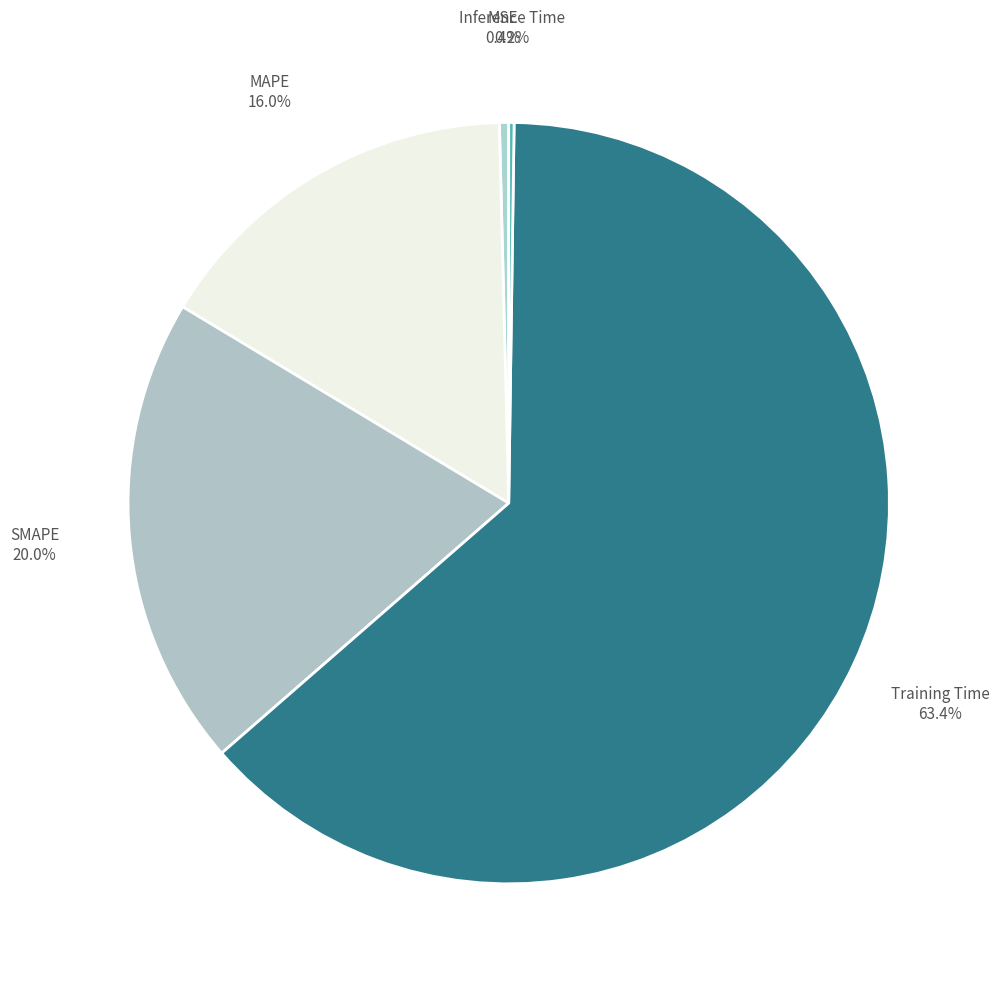

To the nearest percent, what is the average slice percentage?

20%